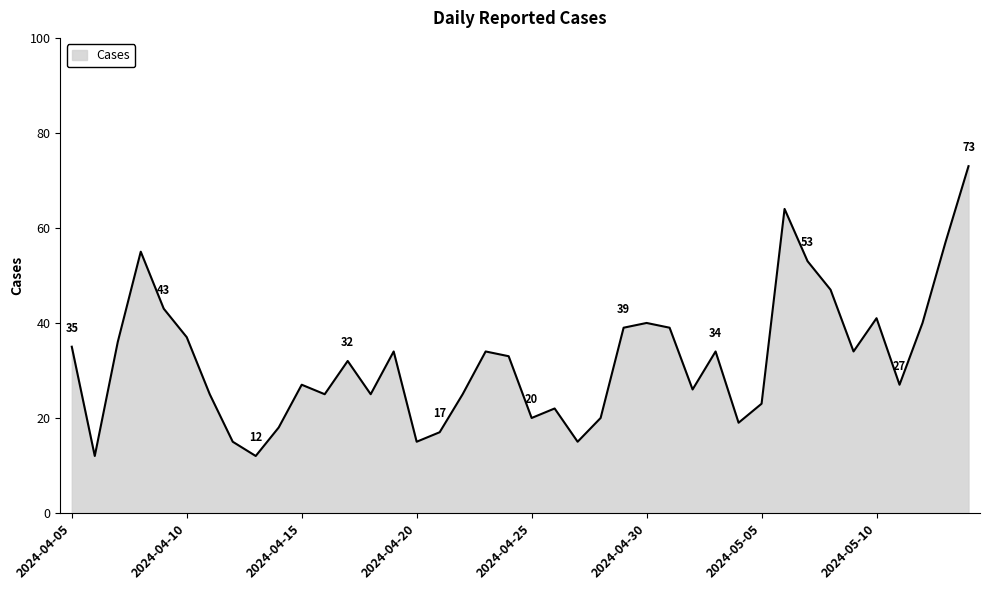

What is the difference between the maximum and minimum values?

61